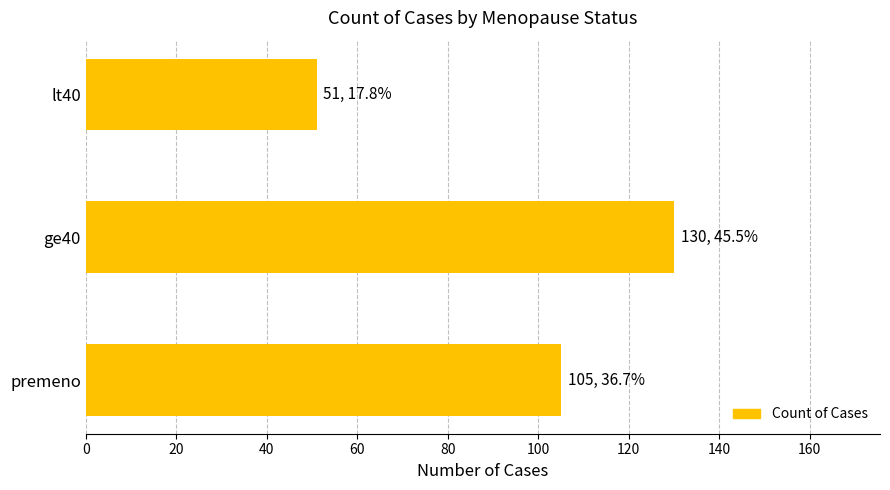

Between premeno and lt40, which is larger?

premeno